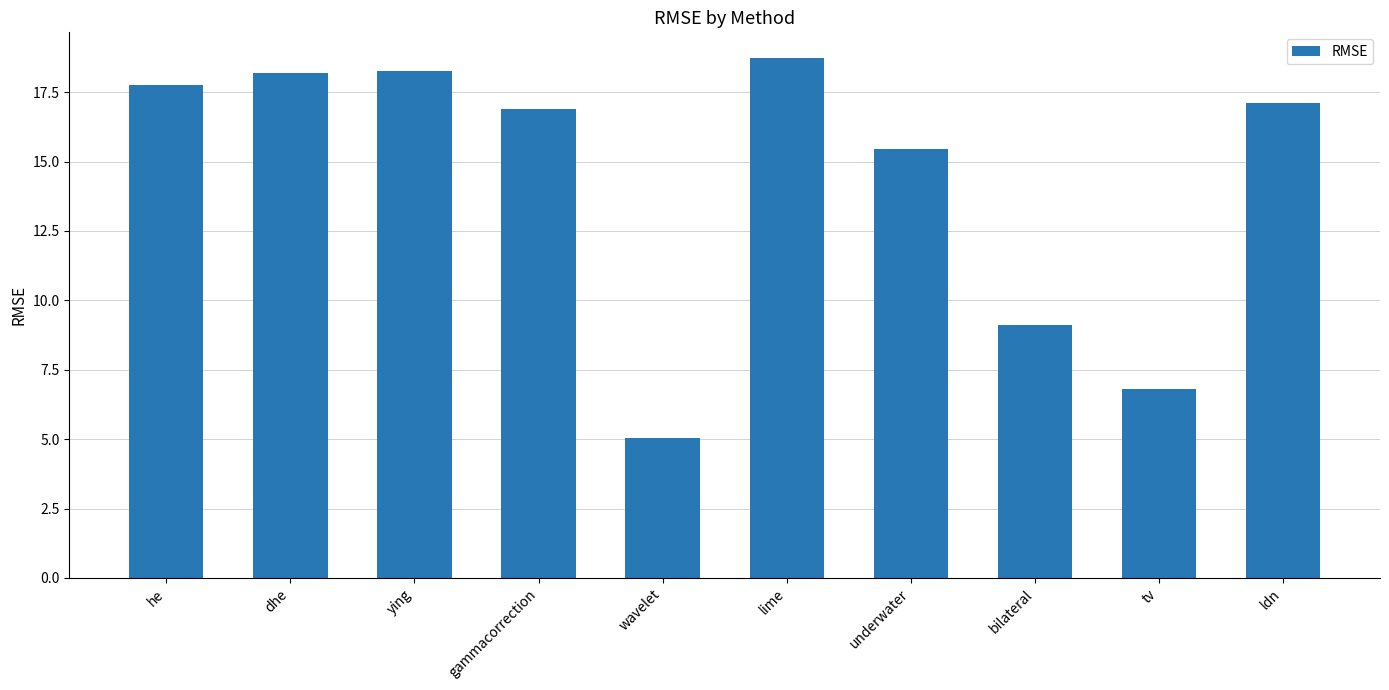

Are the bars horizontal?

No